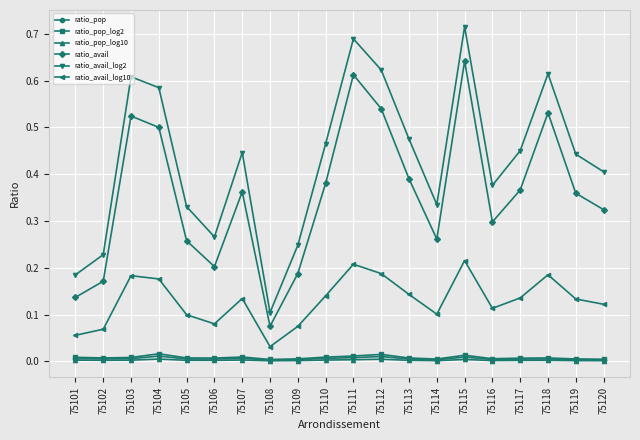

How many categories are shown in the chart?

20